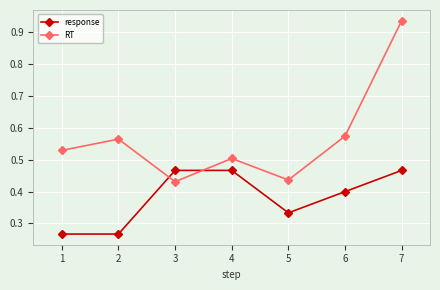

The response series shows 0.2 at 6. True or false?

False